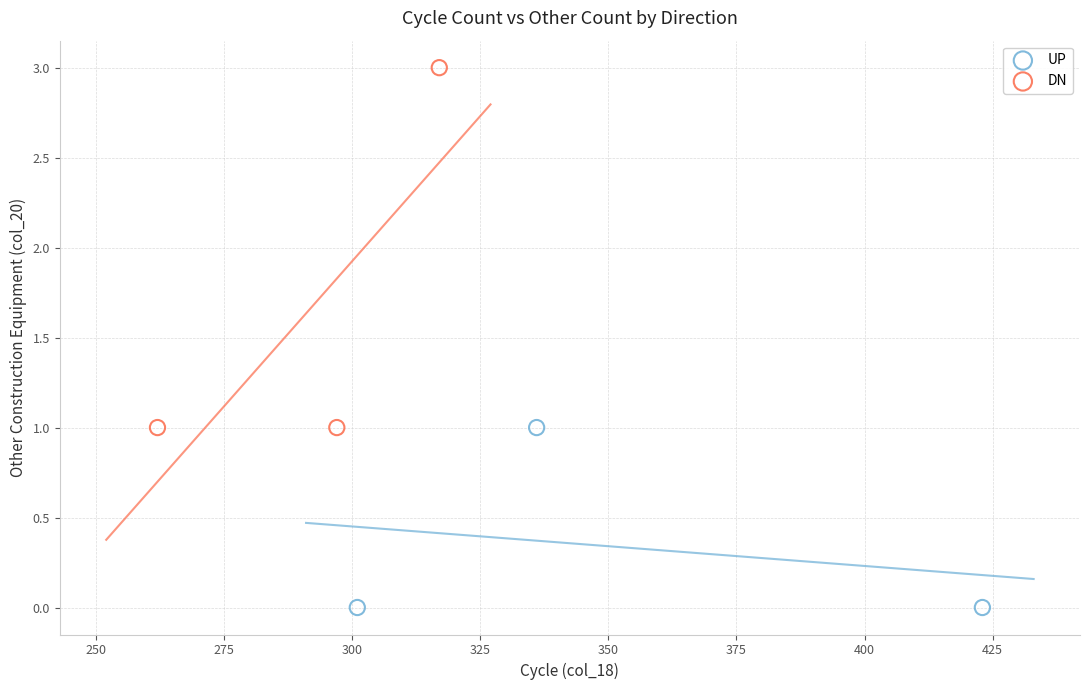

Which series contains the highest Y value?

DN